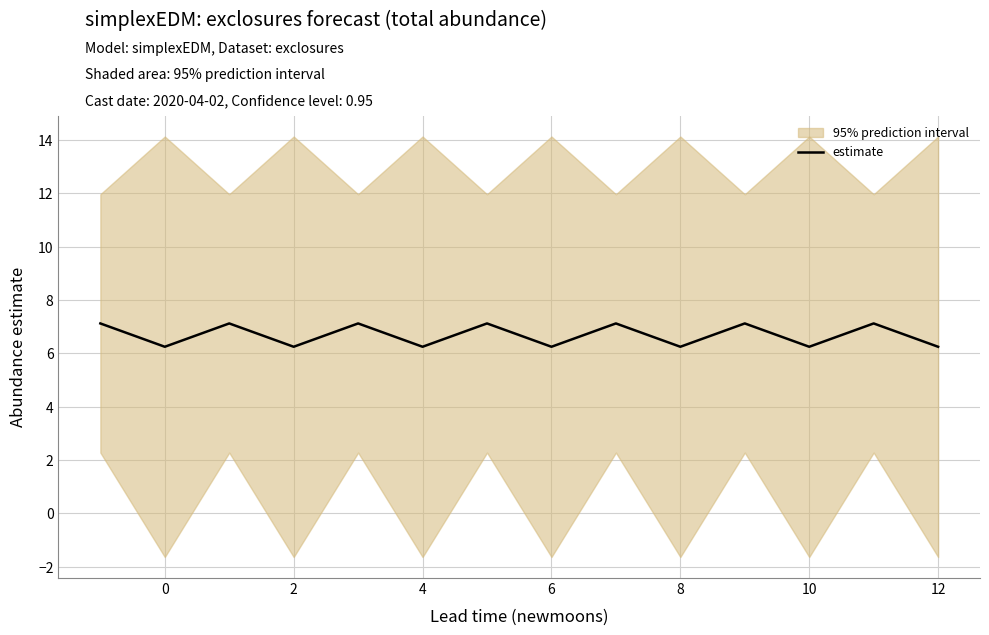

Is this an area chart (filled region under the line)?

No